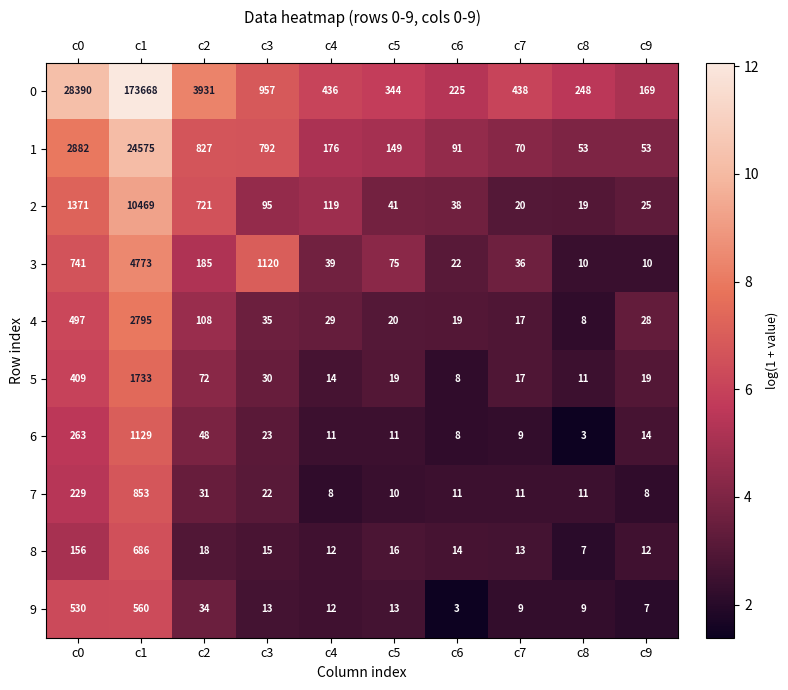

What is the highest value of the 2 series?

10469